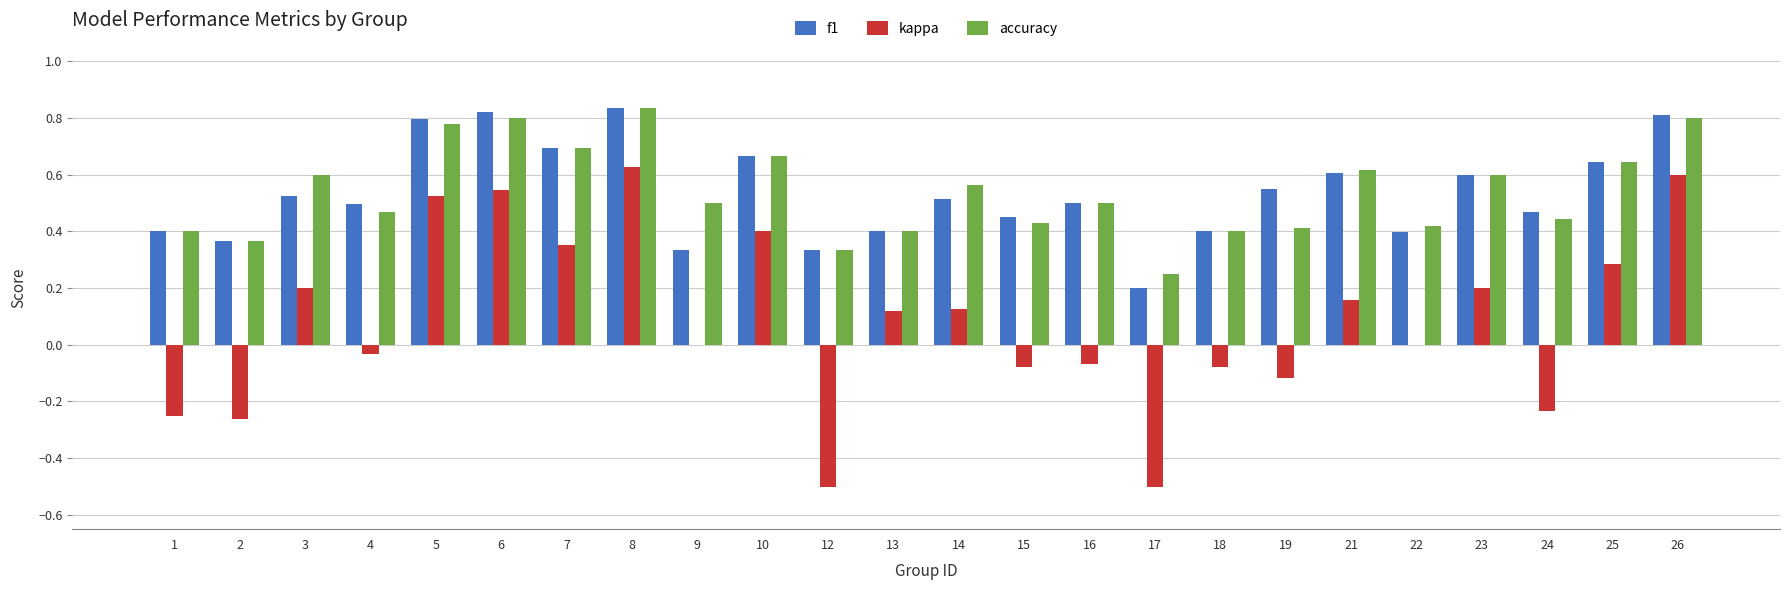

What is the sum of all kappa values?

2.0